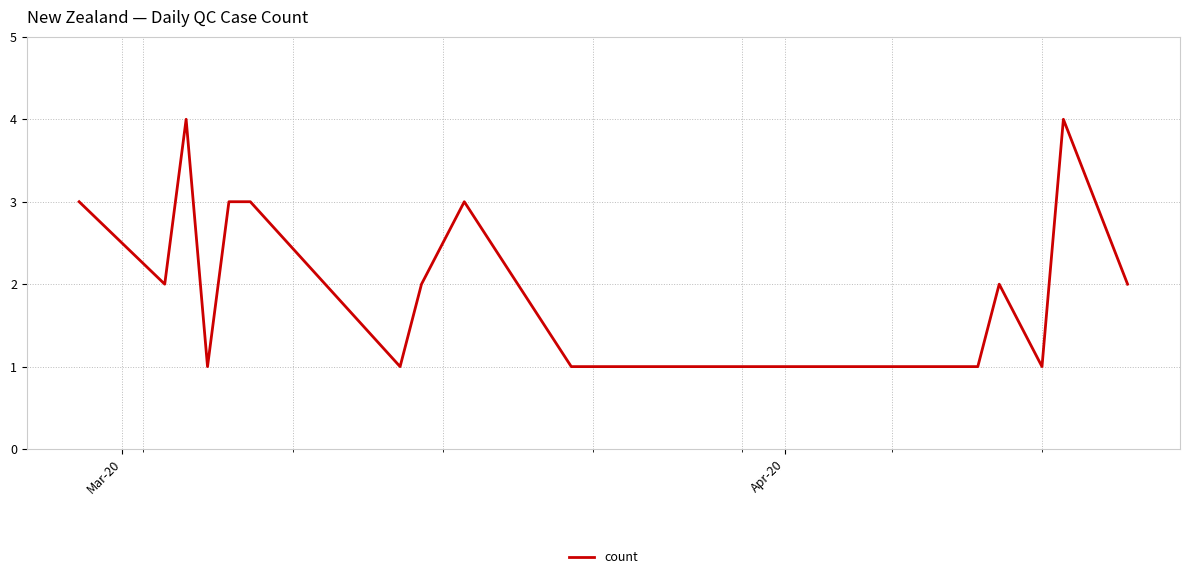

Reading left to right, what are all the values shown in this chart?

3	2	4	1	3	3	1	2	3	1	1	1	2	1	4	2